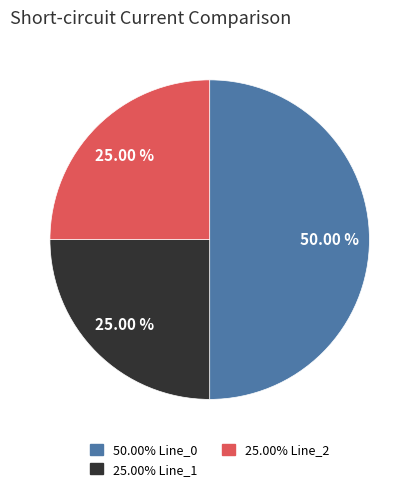

Does any single category account for the majority?

Yes